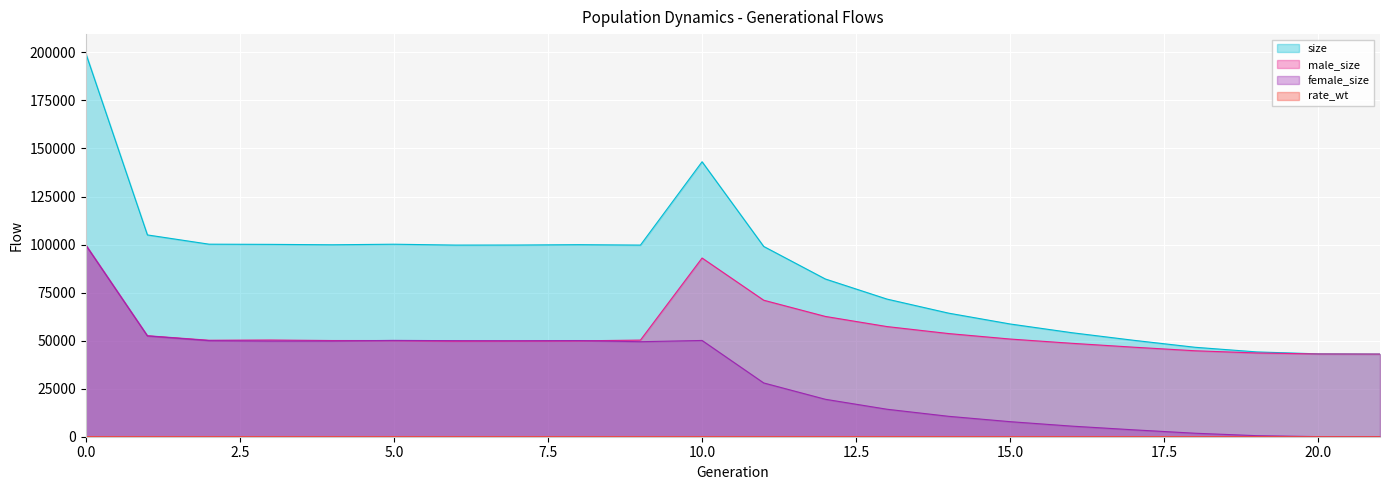

The female_size series shows 85517.3 at 8. True or false?

False